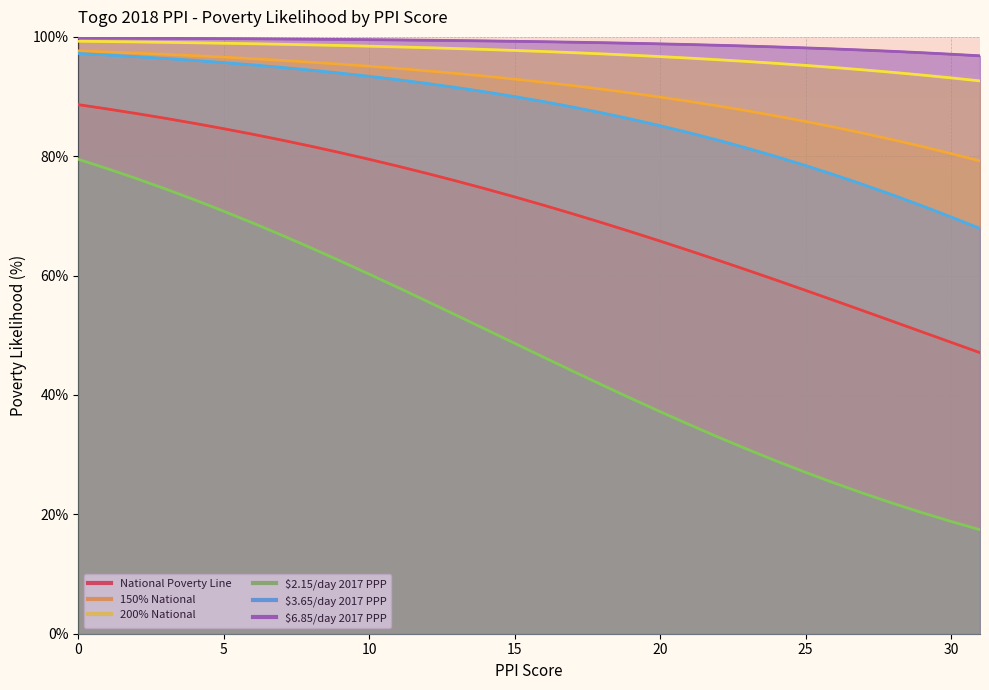

What is the minimum value for 200% National?

0.9